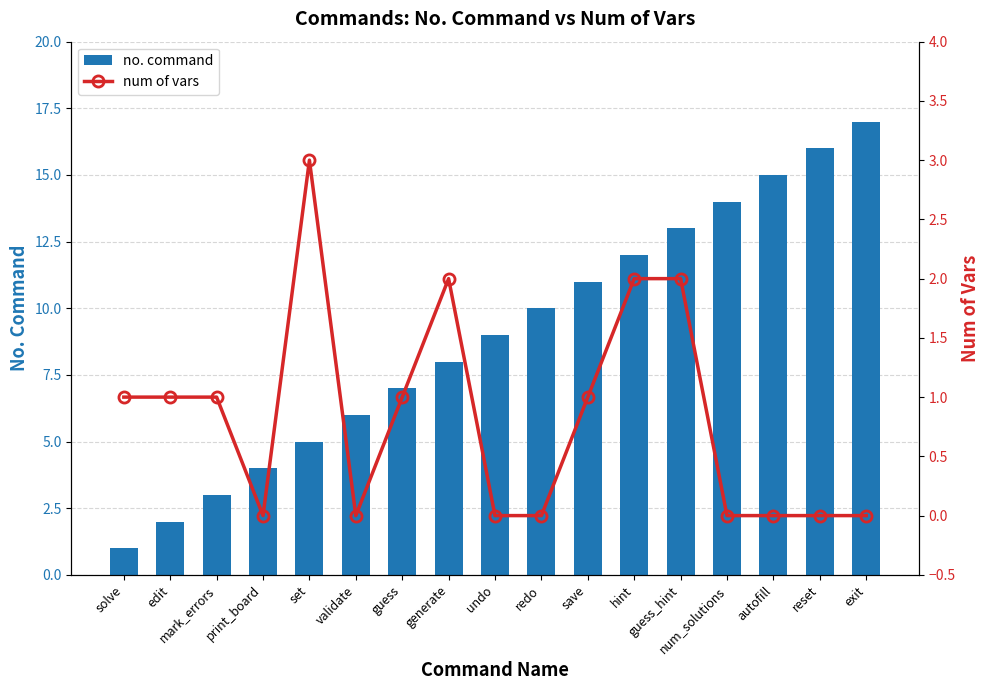

What is the spread (max minus min) of values at mark_errors?

2